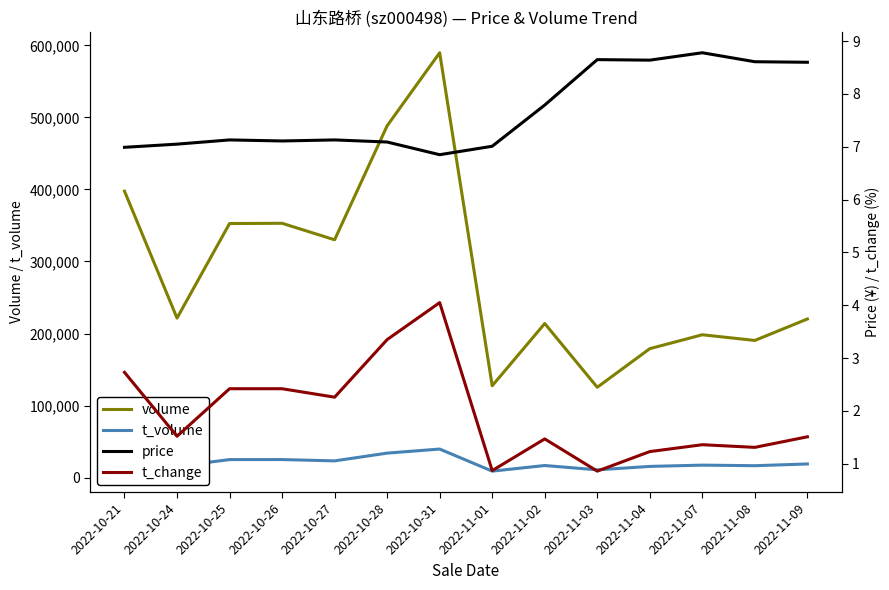

Where is the first local minimum for price?

2022-10-26